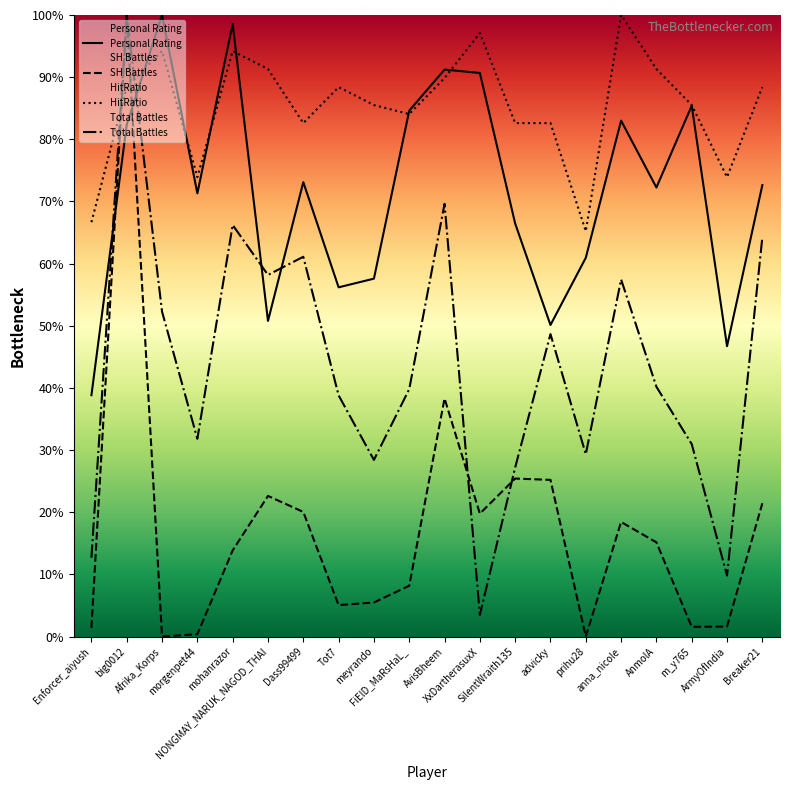

What is the total value across all series at Enforcer_aiyush?

119.6